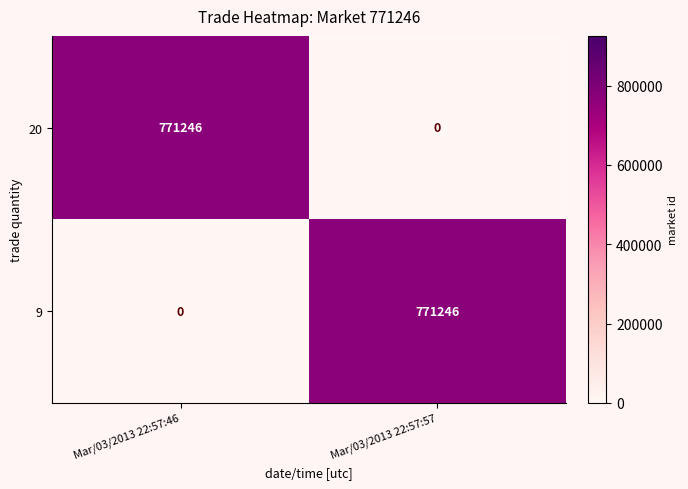

Reading left to right, transcribe all the data shown in this chart.

20: Mar/03/2013 22:57:46=771246	Mar/03/2013 22:57:57=0
9: Mar/03/2013 22:57:46=0	Mar/03/2013 22:57:57=771246